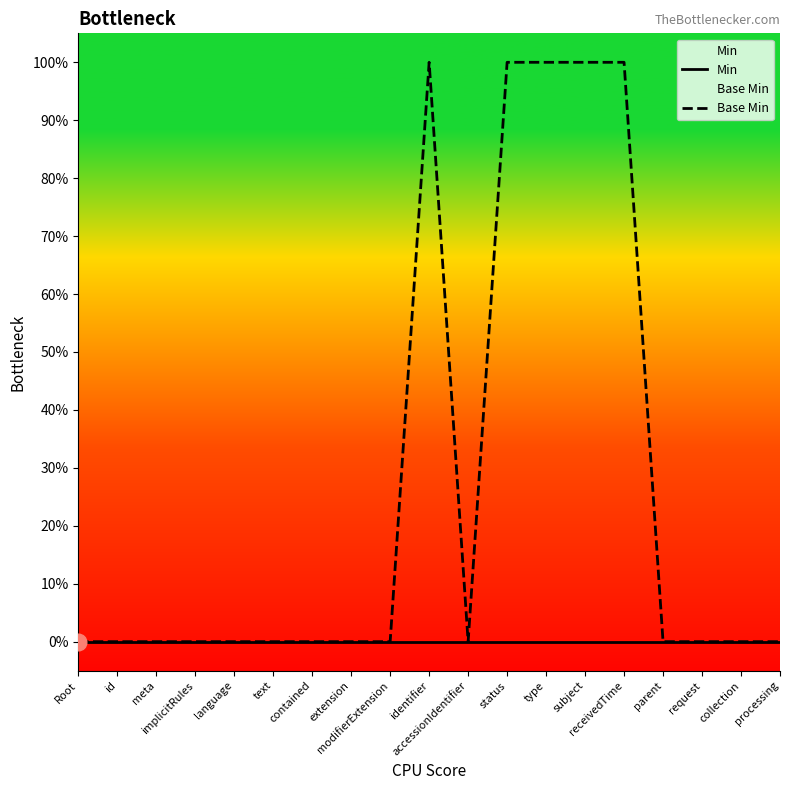

Reading left to right, extract all data points from this chart.

Min: 0	0	0	0	0	0	0	0	0	0	0	0	0	0	0	0	0	0	0
Base Min: 0	0	0	0	0	0	0	0	0	1	0	1	1	1	1	0	0	0	0